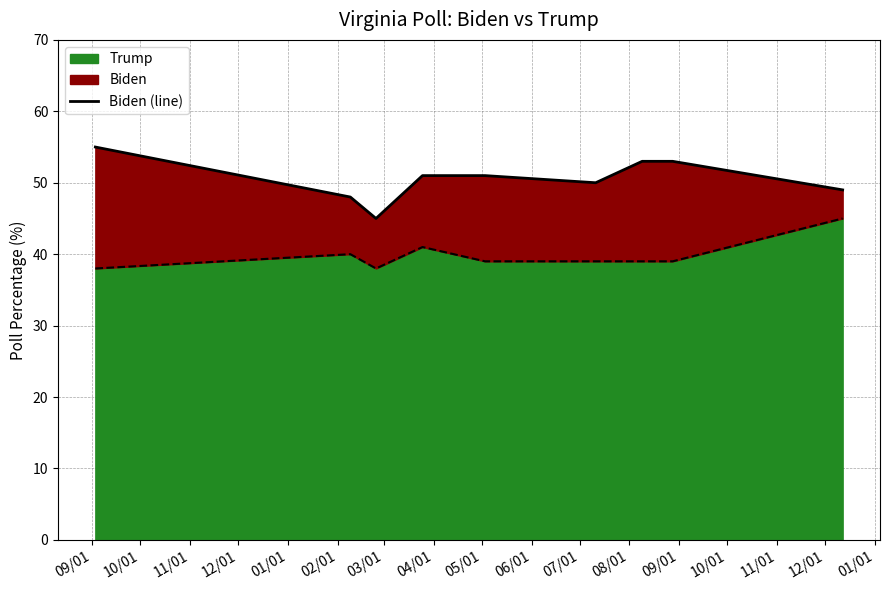

List the labels in order of value, smallest first.

11/01, 10/01, 05/01, 02/01, 12/01, 01/01, 03/01, 04/01, 09/01